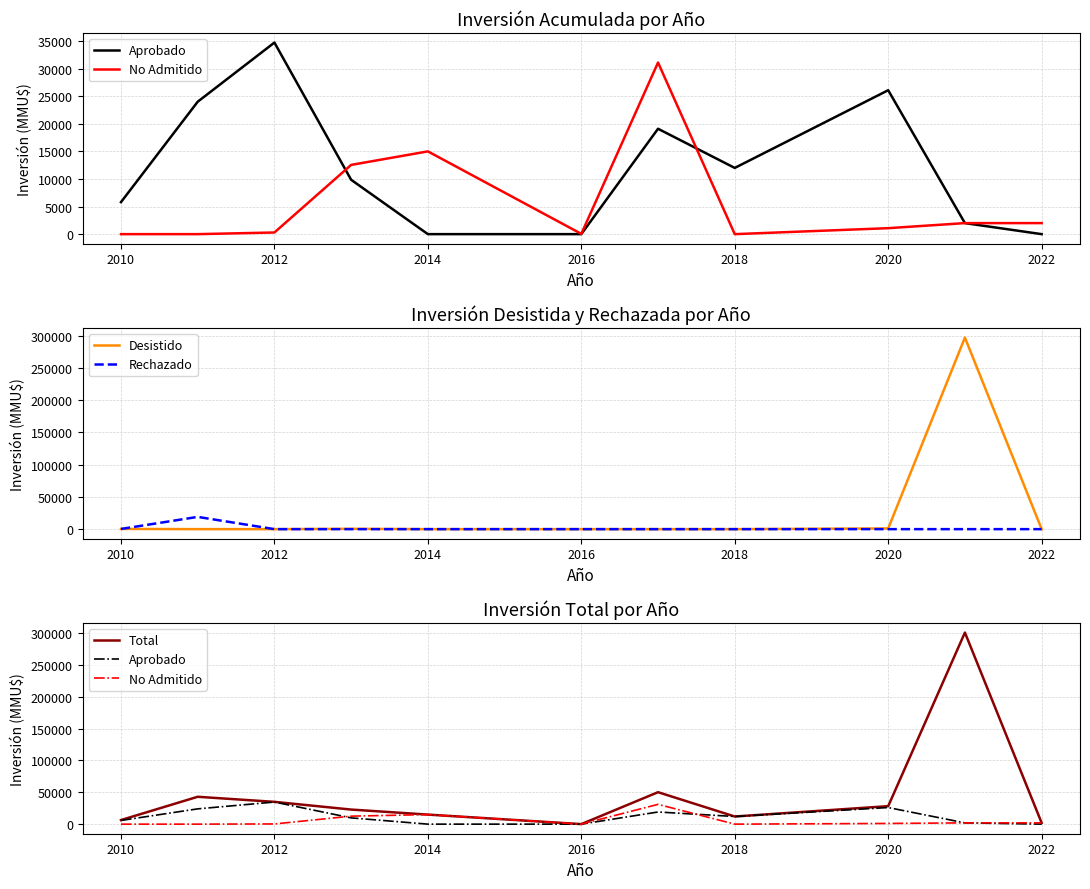

How many data points in Aprobado are above 9850?

5